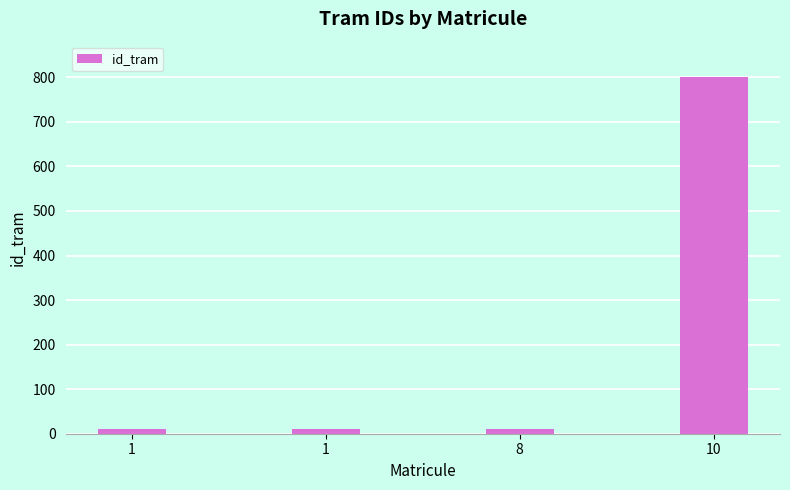

Rank the categories by value from lowest to highest.

8, 1, 1, 10